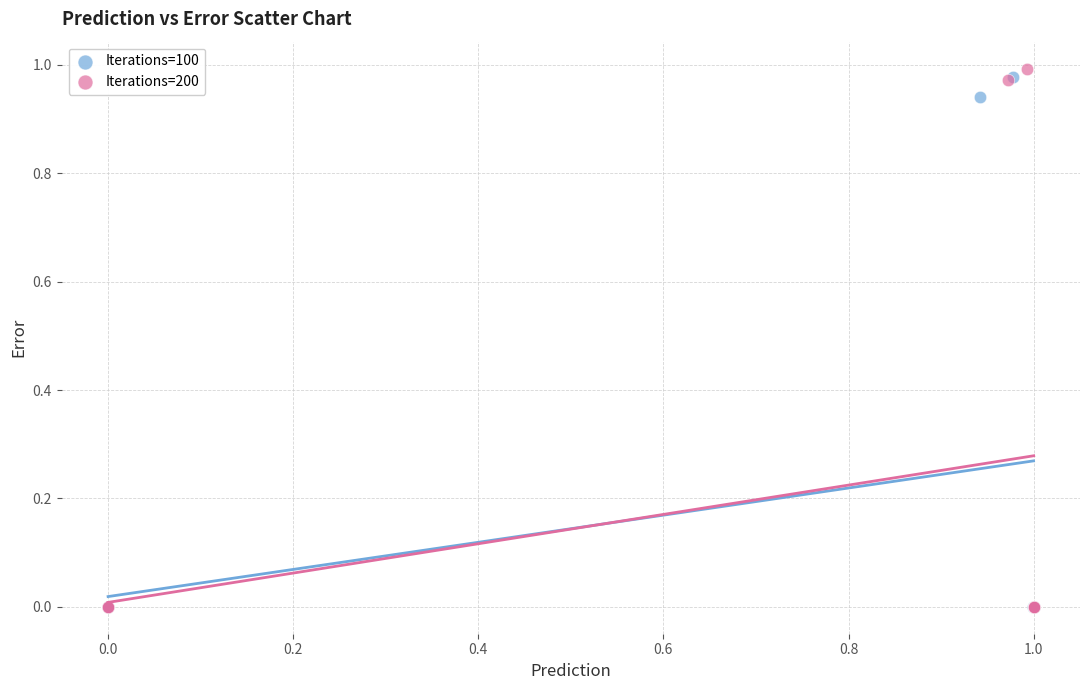

Which series has the widest spread of Y values?

Iterations=200